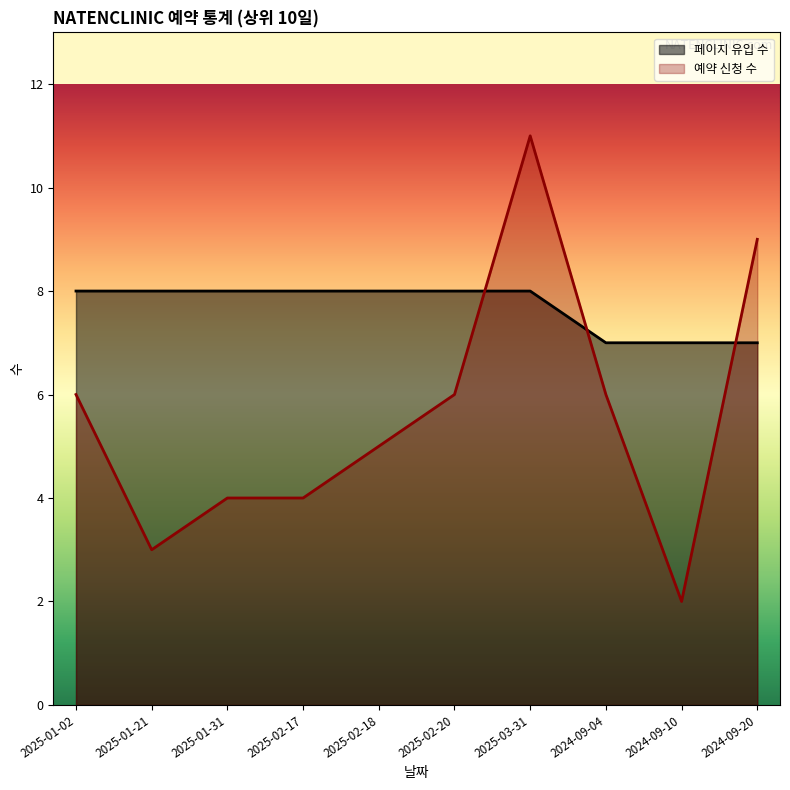

What is the label of the 6th point from the right?

2025-02-18